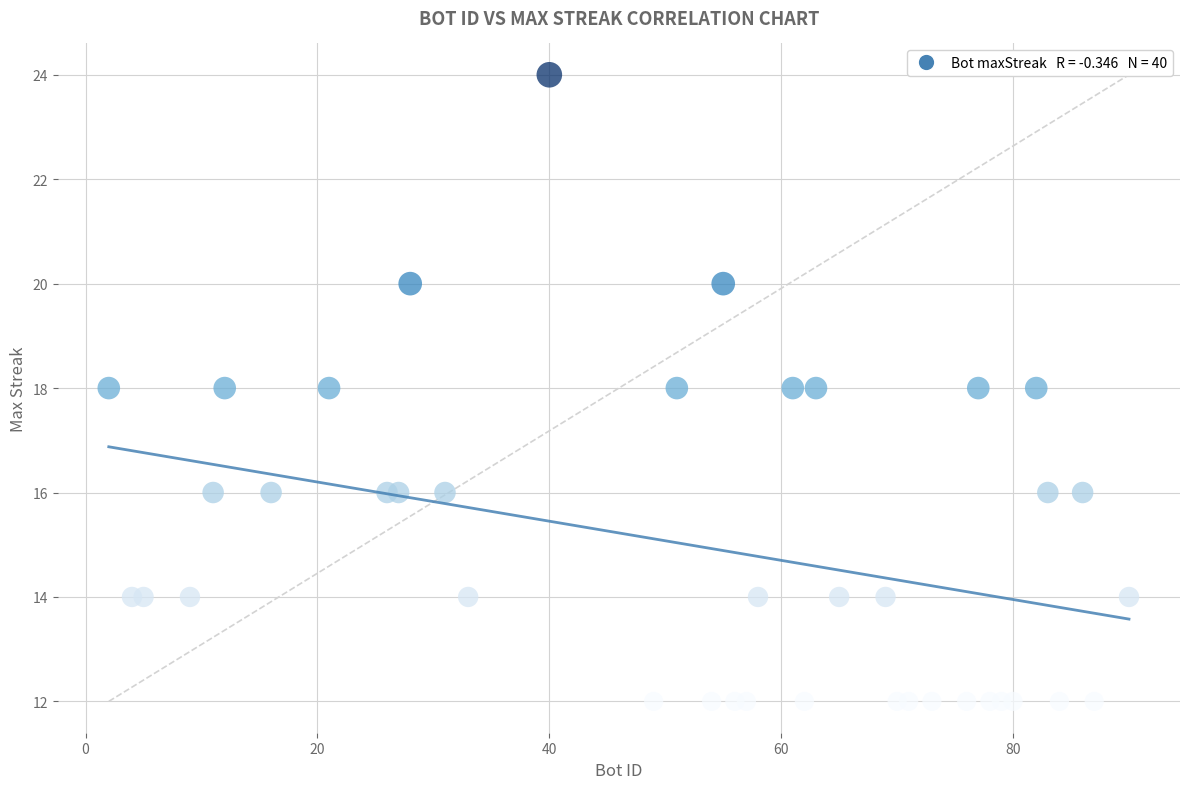

What is the range of Y values (max minus min)?

12